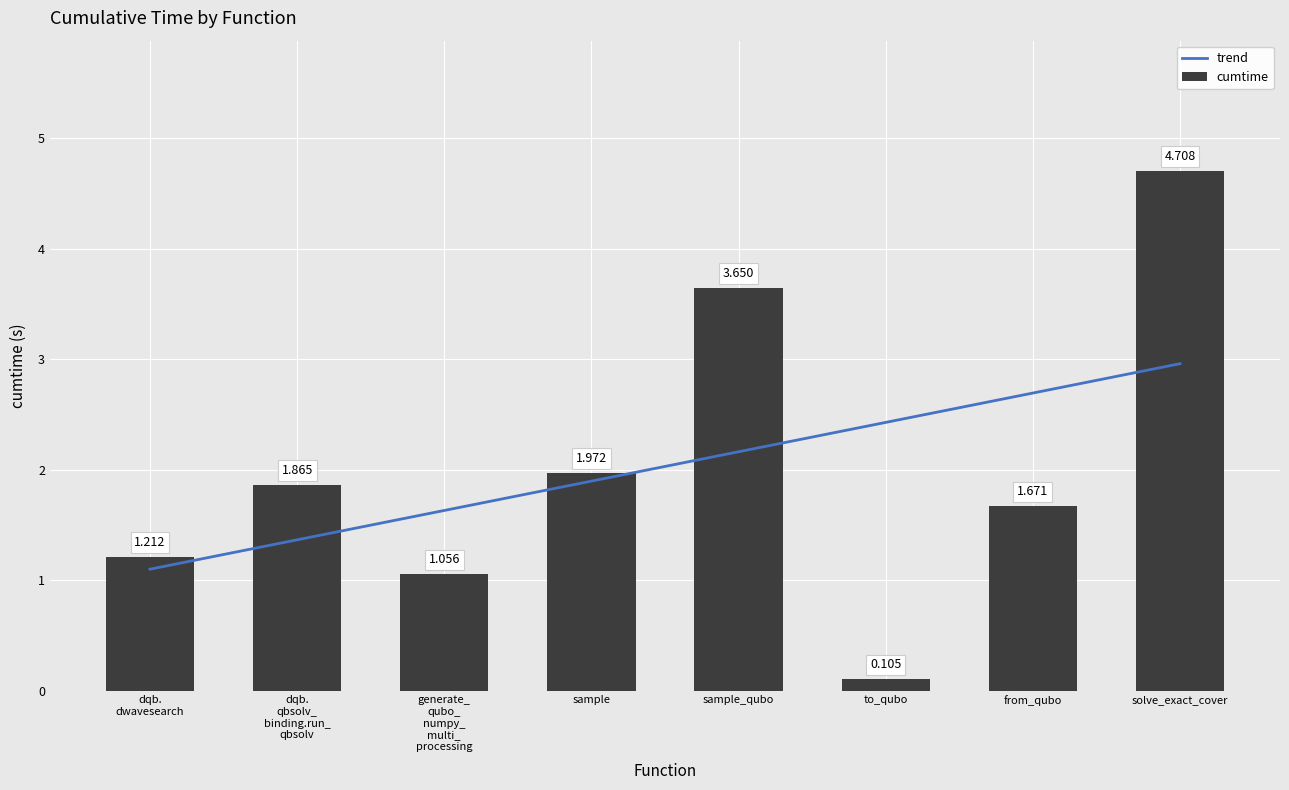

What is the value of the 7th bar from the left?

1.7